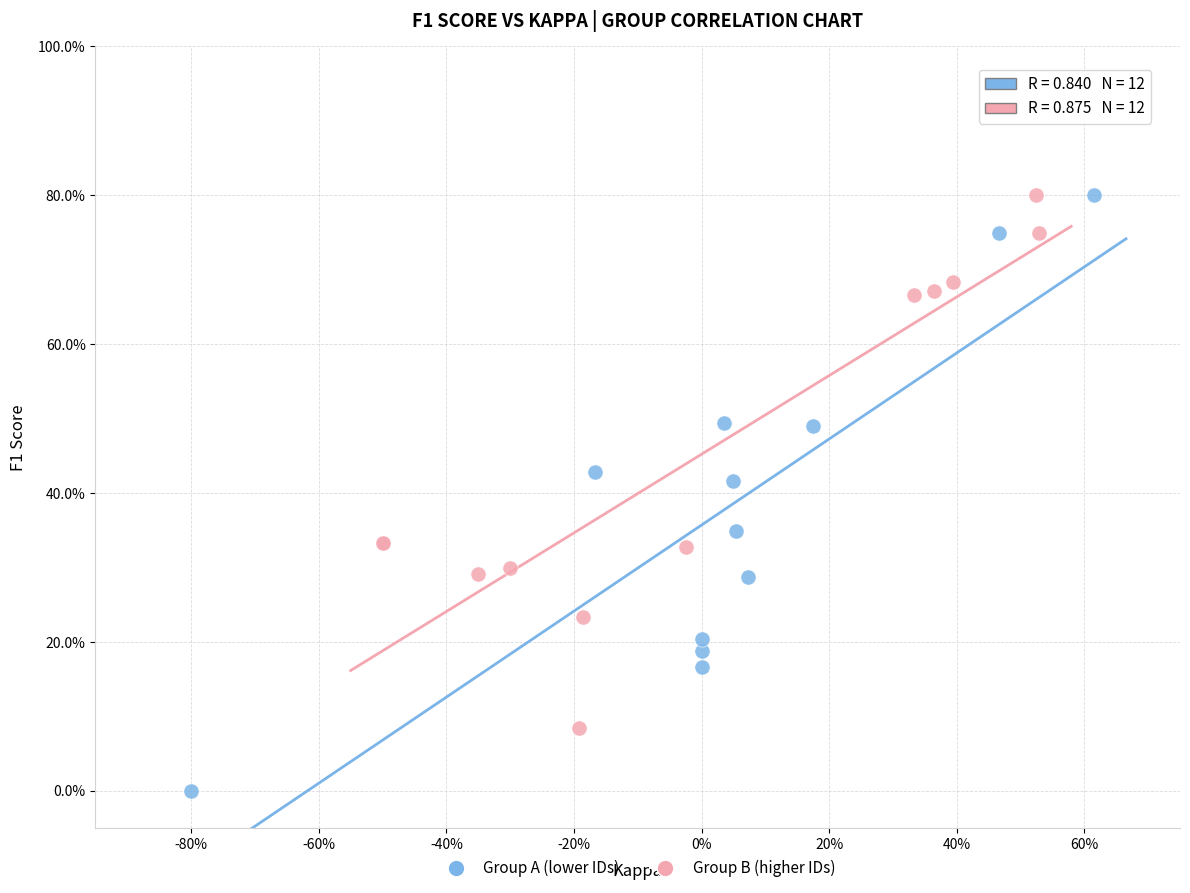

What are all the series names shown in the legend?

Group A (lower IDs), Group B (higher IDs)